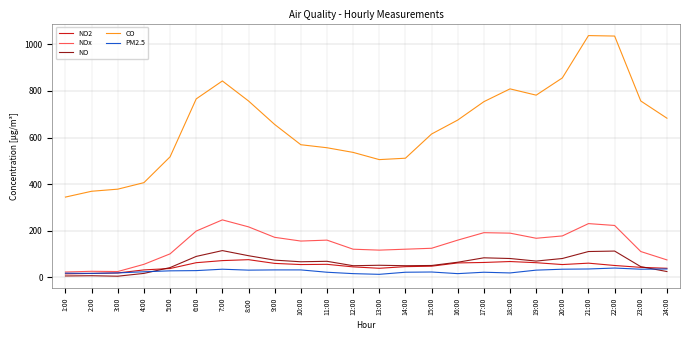

True or false: CO and NO cross at least once.

False